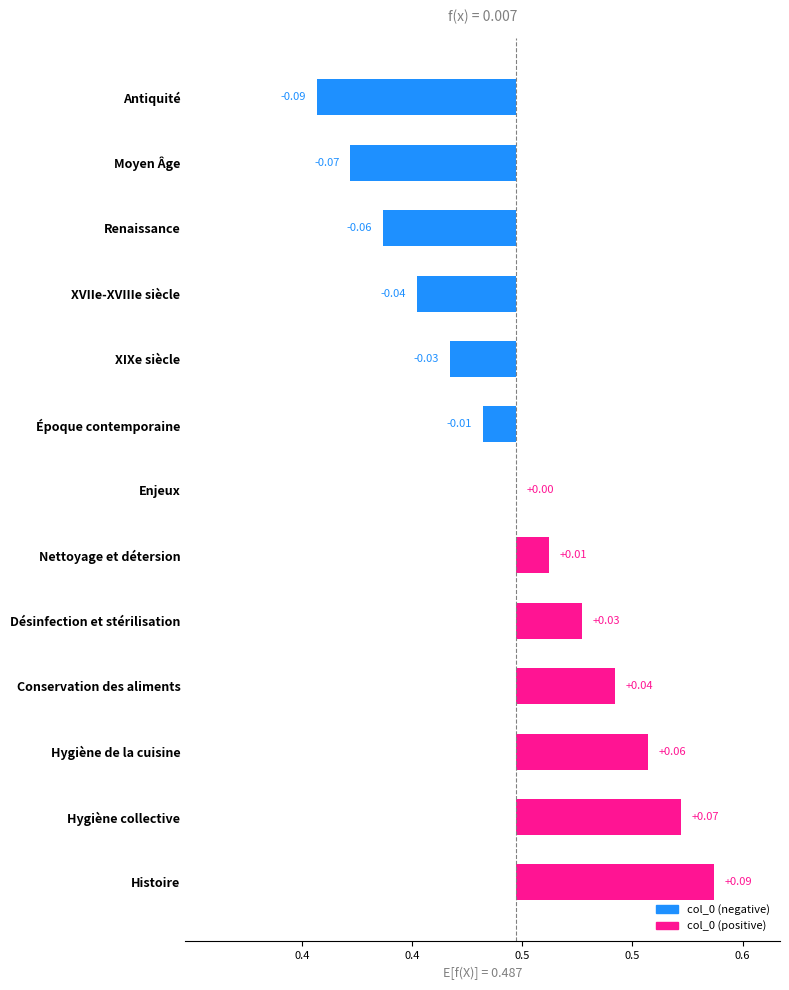

What is the difference between the maximum and minimum values?

0.2